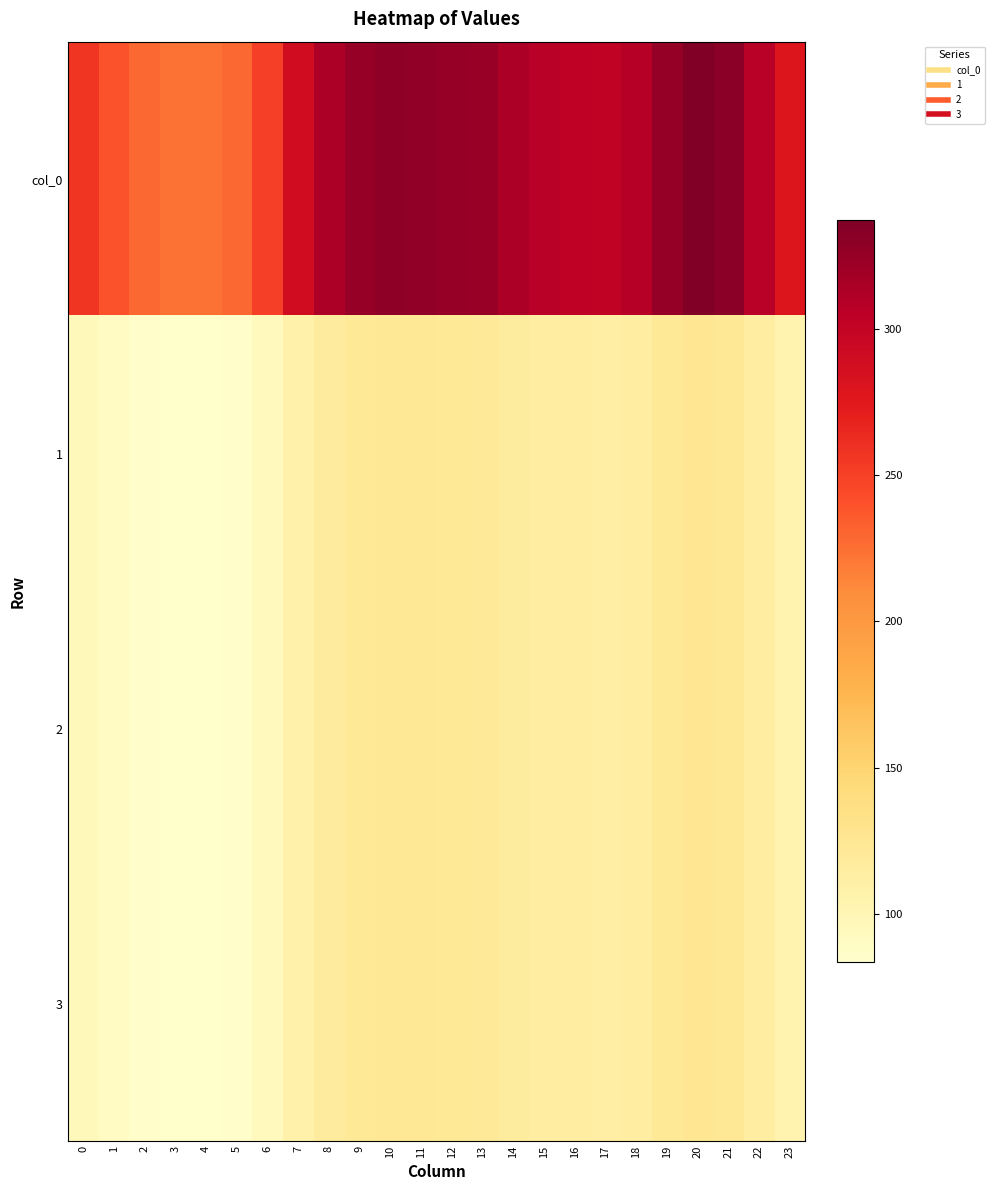

Reading right to left, list all the values displayed in this chart.

col_0: 23=279.3	22=307.4	21=331.2	20=337.2	19=325.9	18=307.7	17=302.1	16=303.4	15=307.1	14=313.4	13=323.3	12=325.1	11=327.8	10=328.7	9=324.7	8=314.1	7=289.1	6=250.9	5=228.7	4=223.3	3=224.1	2=228.7	1=239.7	0=256.5
1: 23=104.3	22=114.8	21=123.6	20=125.9	19=121.7	18=114.9	17=112.8	16=113.3	15=114.6	14=117.0	13=120.7	12=121.4	11=122.4	10=122.7	9=121.2	8=117.3	7=107.9	6=93.7	5=85.4	4=83.4	3=83.7	2=85.4	1=89.5	0=95.8
2: 23=104.3	22=114.8	21=123.6	20=125.9	19=121.7	18=114.9	17=112.8	16=113.3	15=114.6	14=117.0	13=120.7	12=121.4	11=122.4	10=122.7	9=121.2	8=117.3	7=107.9	6=93.7	5=85.4	4=83.4	3=83.7	2=85.4	1=89.5	0=95.8
3: 23=104.3	22=114.8	21=123.6	20=125.9	19=121.7	18=114.9	17=112.8	16=113.3	15=114.6	14=117.0	13=120.7	12=121.4	11=122.4	10=122.7	9=121.2	8=117.3	7=107.9	6=93.7	5=85.4	4=83.4	3=83.7	2=85.4	1=89.5	0=95.8